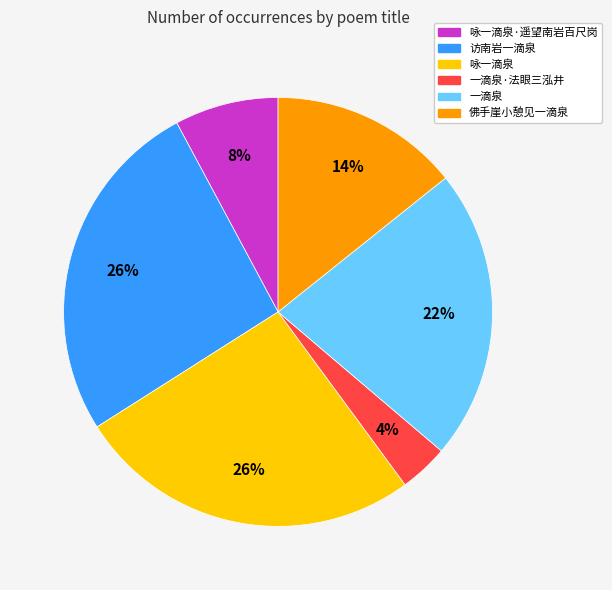

How many slices are in this pie chart?

6